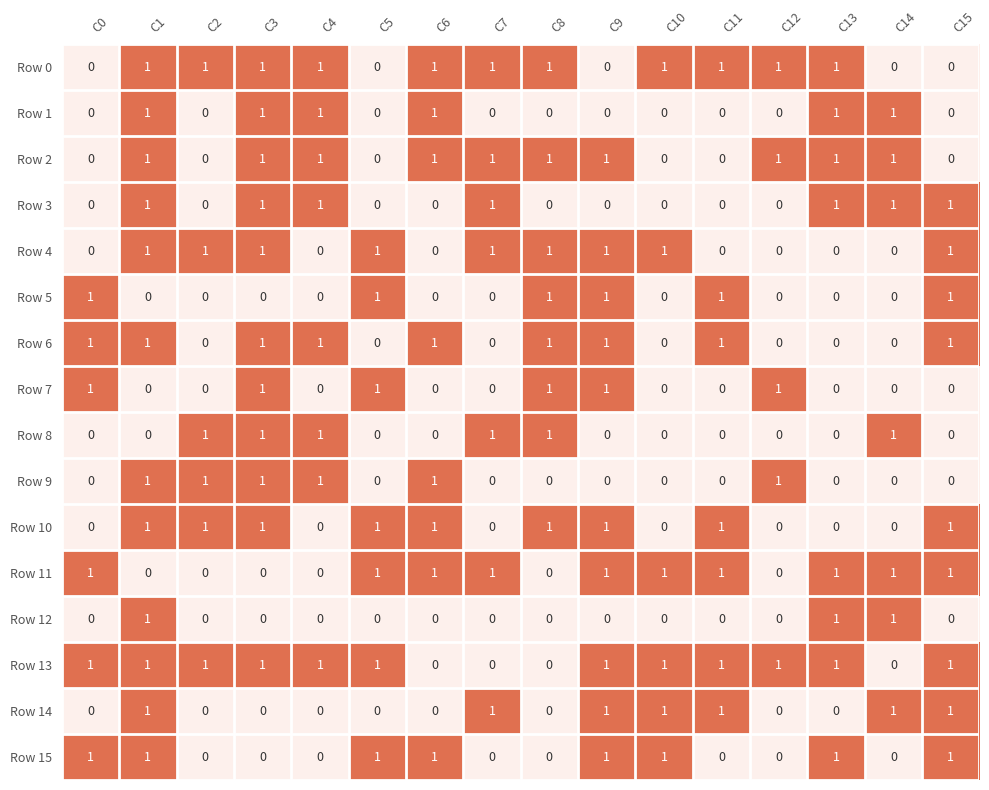

Count the Row 14 values in the range 0 to 1.

16